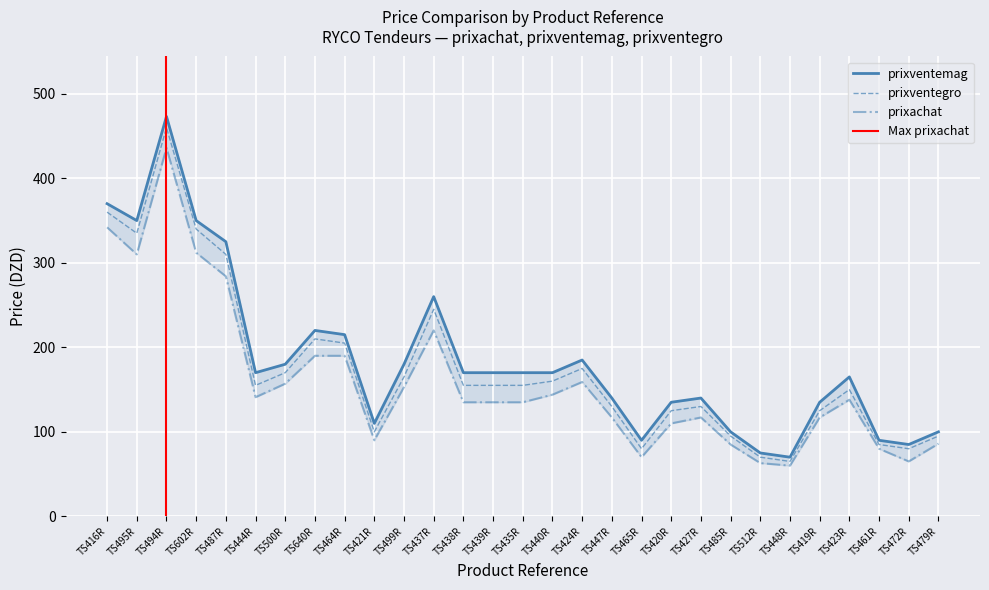

What is the sum of all prixventegro values?

5085